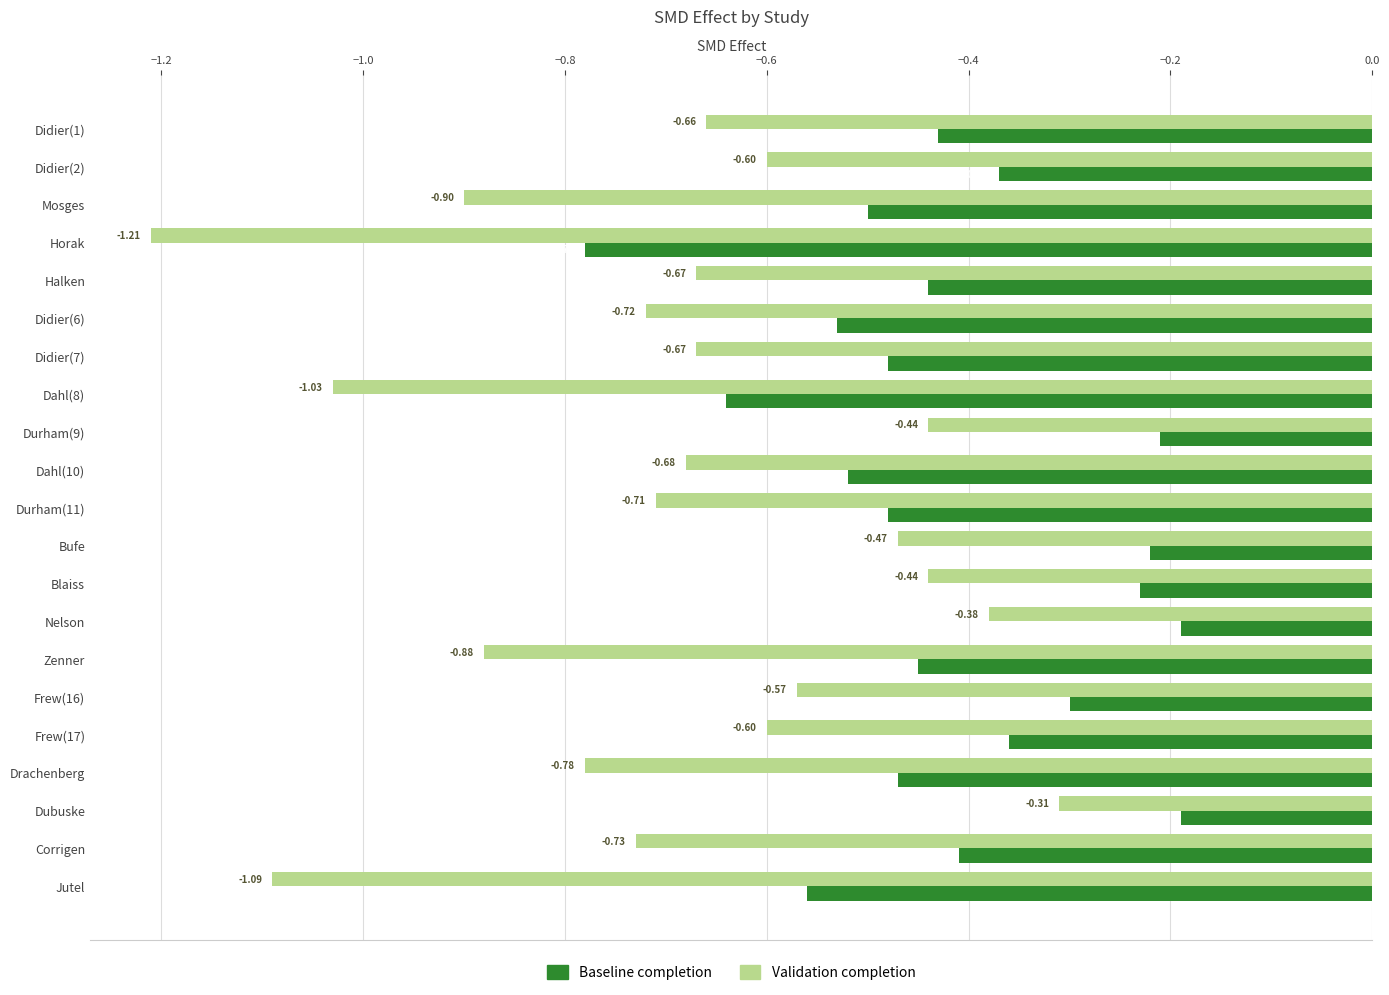

Which series has the widest spread of values?

Validation completion